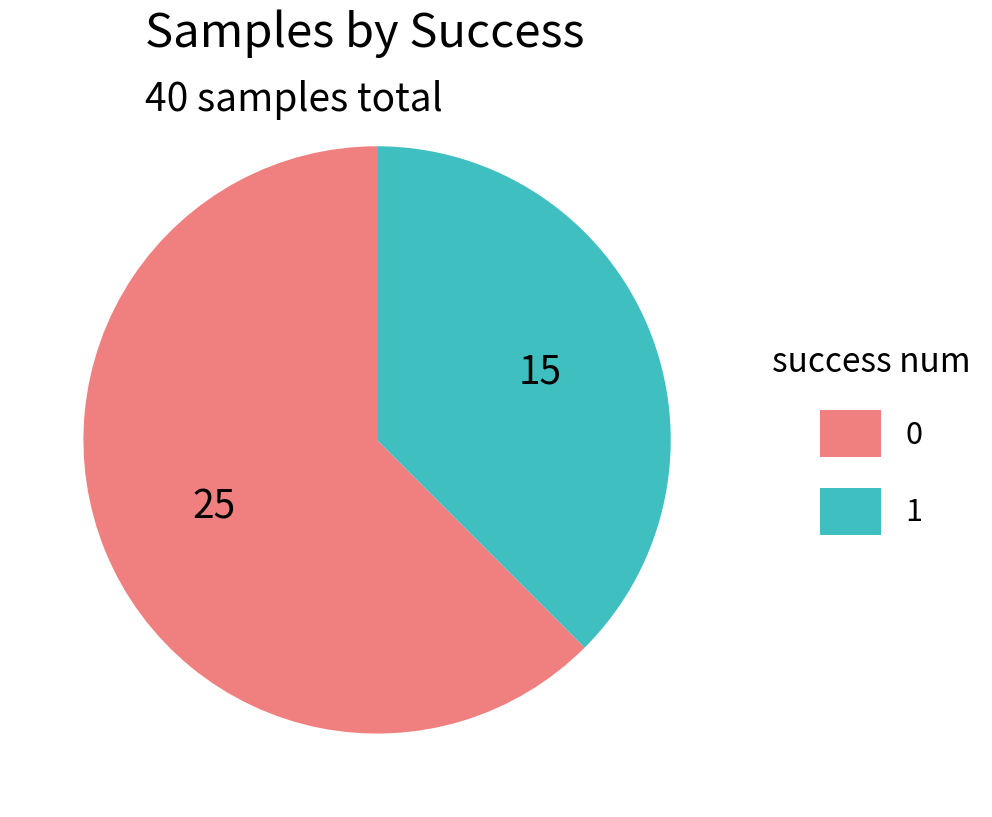

Approximately how many times larger is the value at 0 compared to 1?

1.7